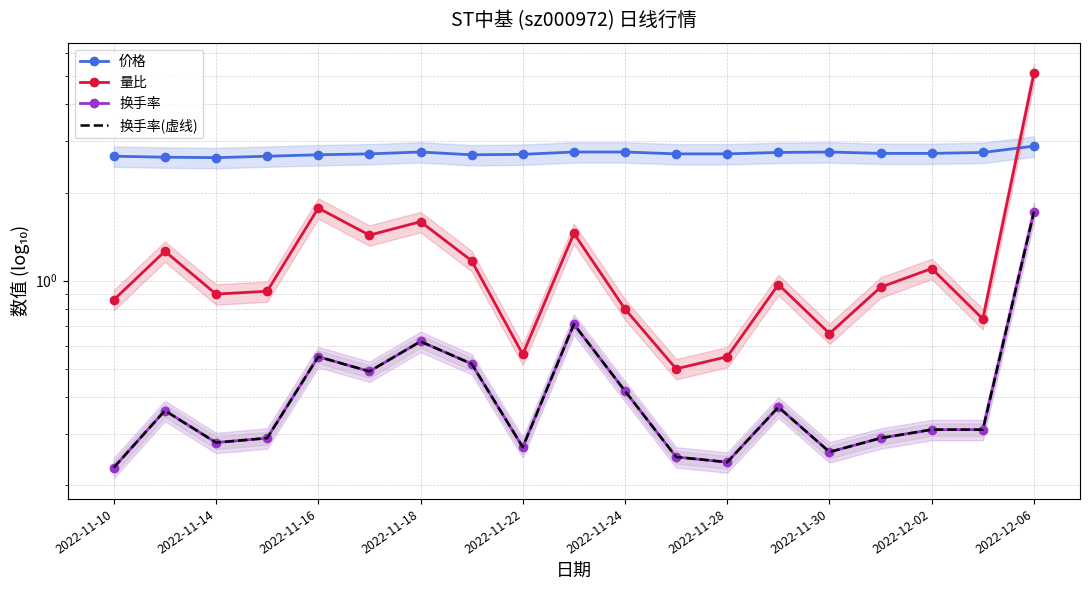

Which series has the widest spread of values?

量比